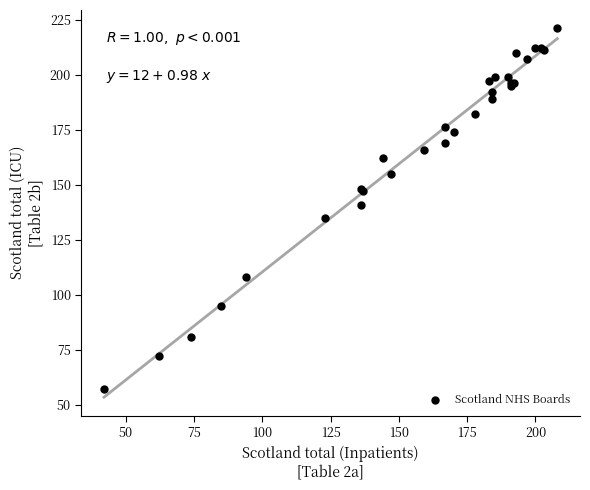

What Y value in the scatter plot is closest to 139?

141